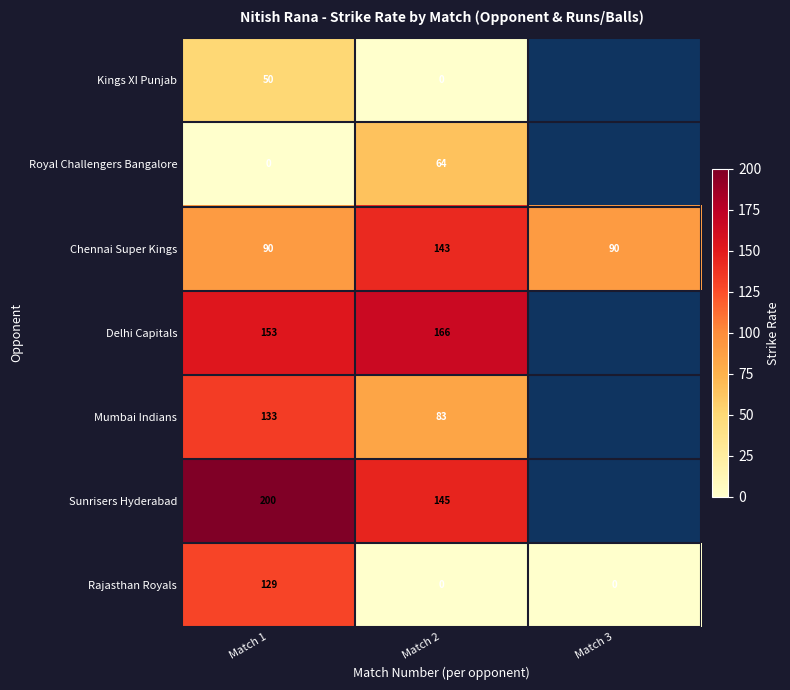

How many categories are shown in the chart?

3